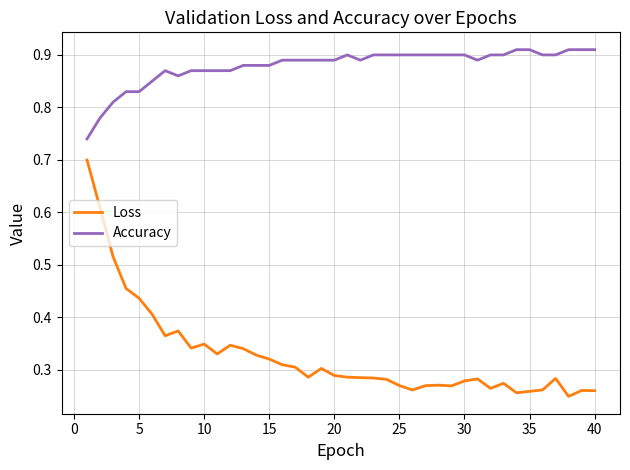

Which series has the widest spread of values?

Loss